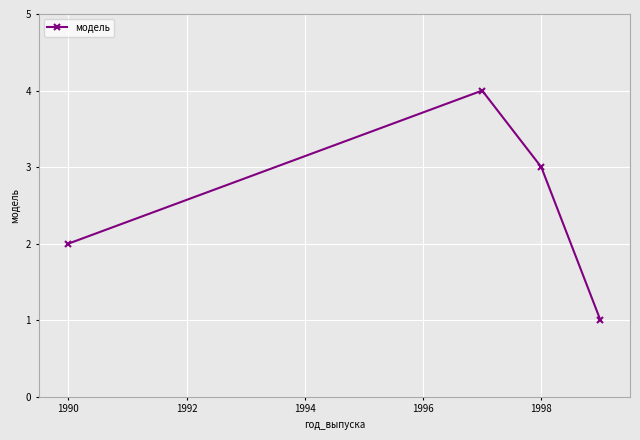

What is the sum of all values?

10